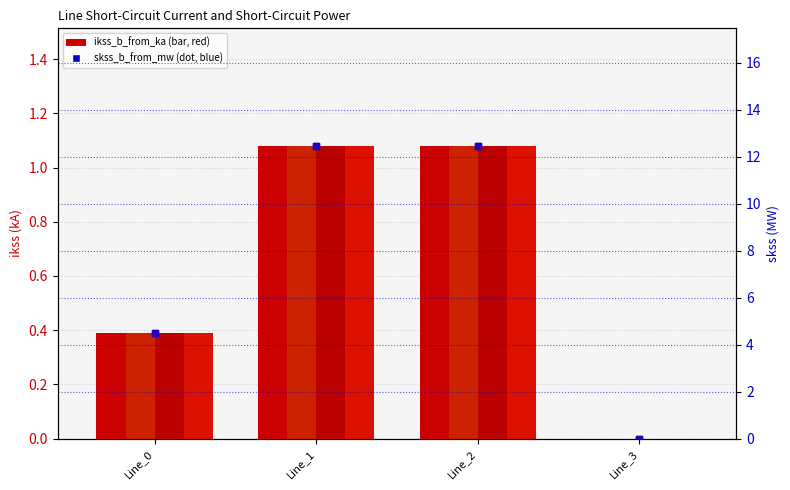

What is the difference between the second highest and second lowest values in the pf_skss_c_from_mw series?

8.0